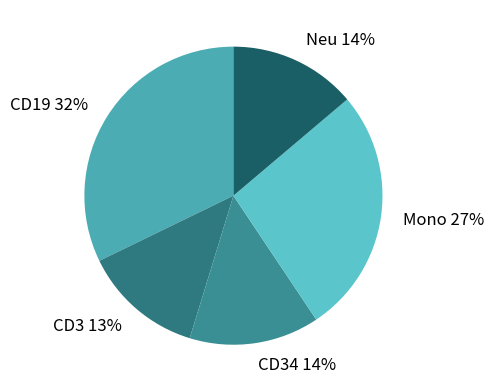

Which has a higher value, CD19 32% or CD3 13%?

CD19 32%